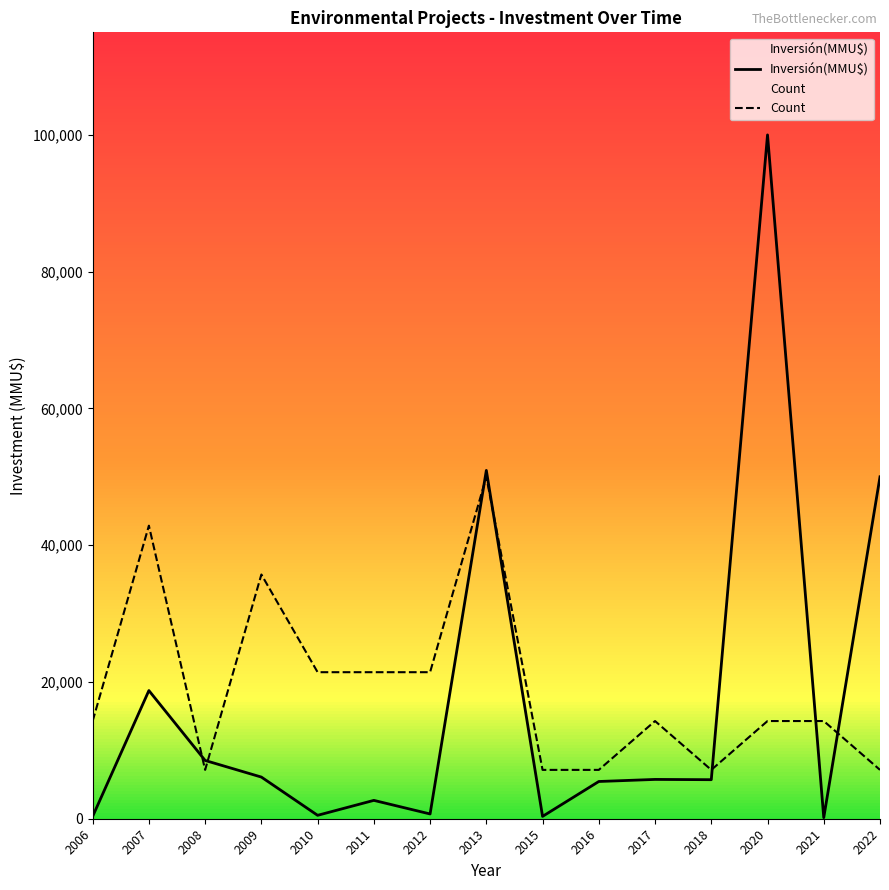

True or false: Count has a value of 3721.2 at 2020.

False